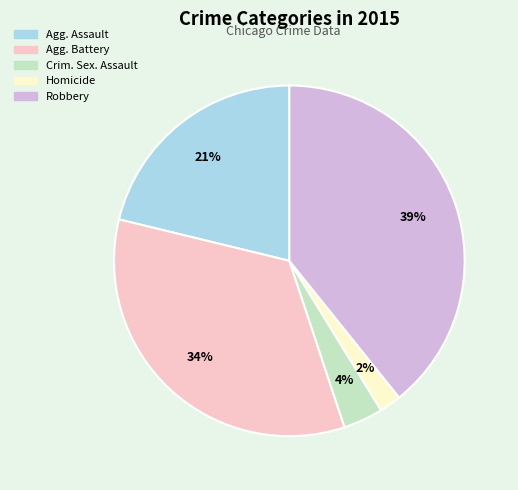

How many segments does this pie chart have?

5